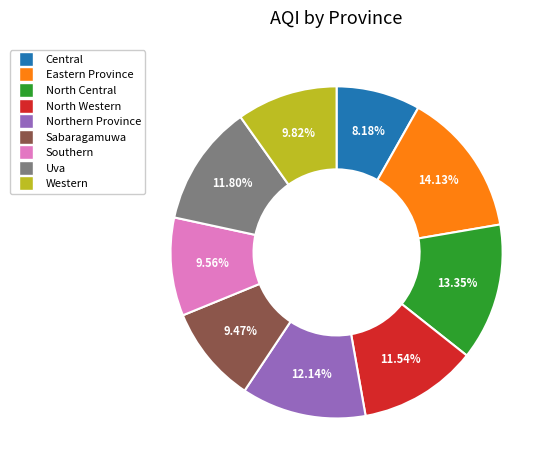

How many segments does this pie chart have?

9